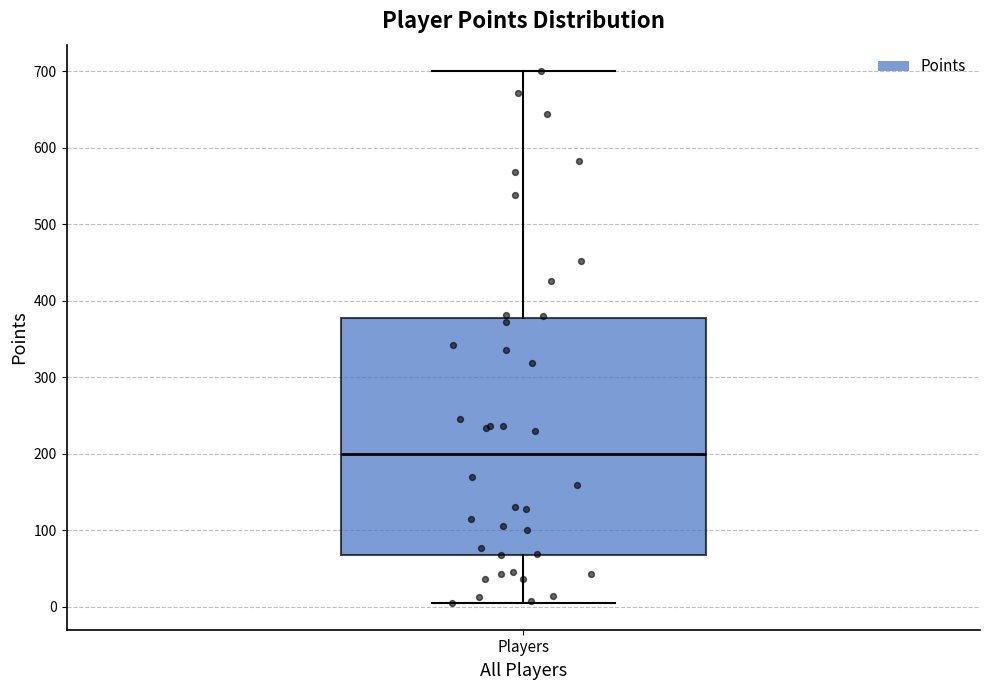

Where does the upper whisker of the box for Players end on the y-axis? The values are not printed on the chart, so give them approximately, as read against the axis.

700